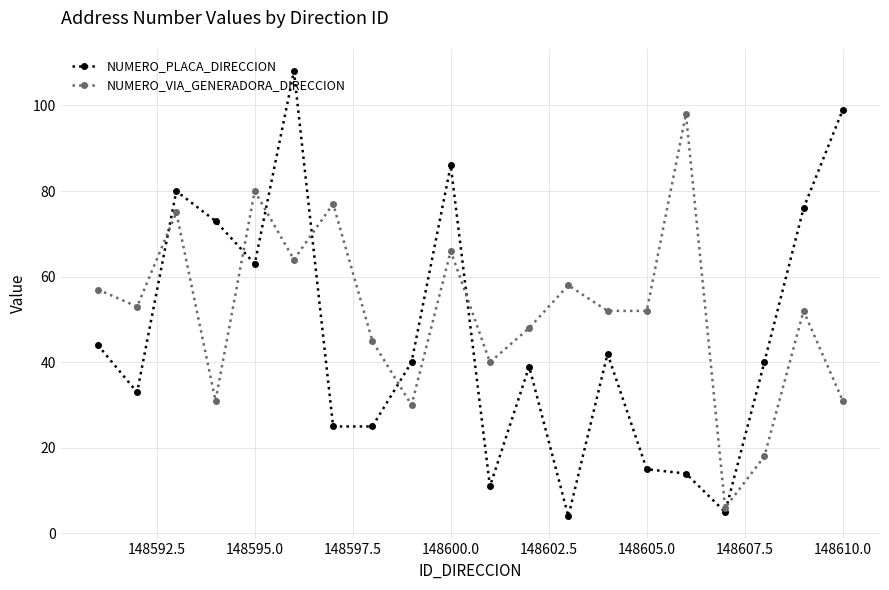

Which series has the largest total across all categories?

NUMERO_VIA_GENERADORA_DIRECCION